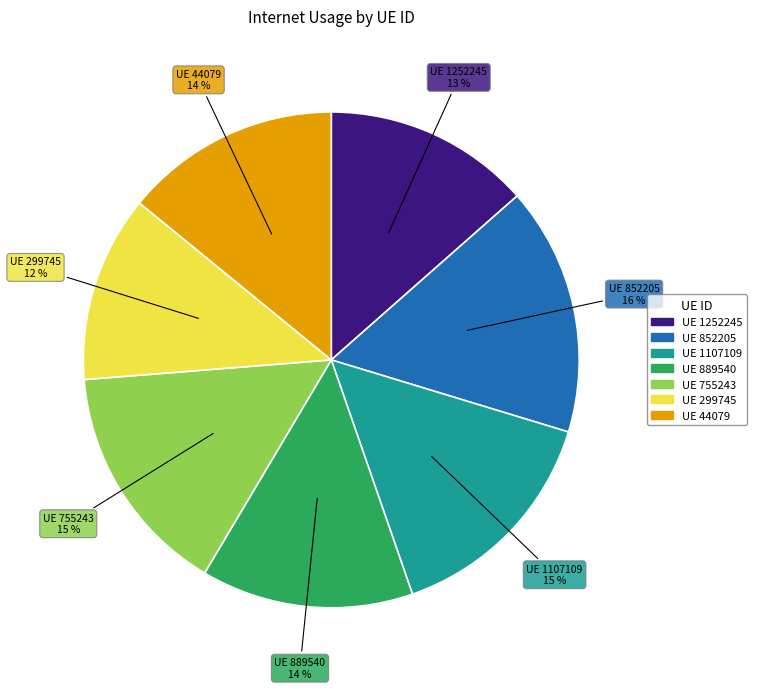

Is there a majority slice in this chart?

No